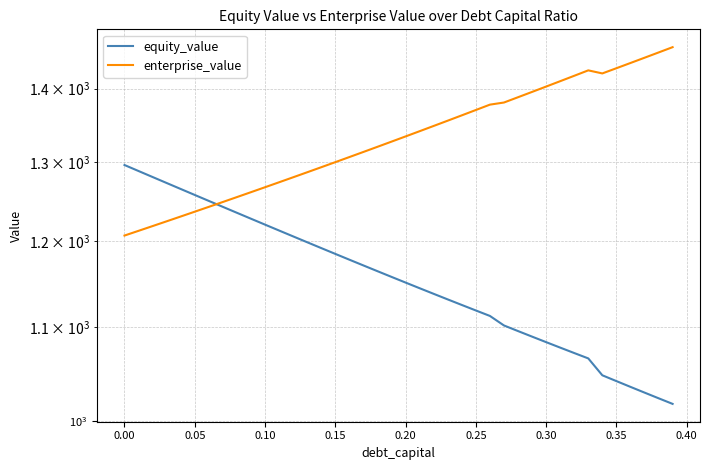

At how many categories does at least one series exceed 1245?

40